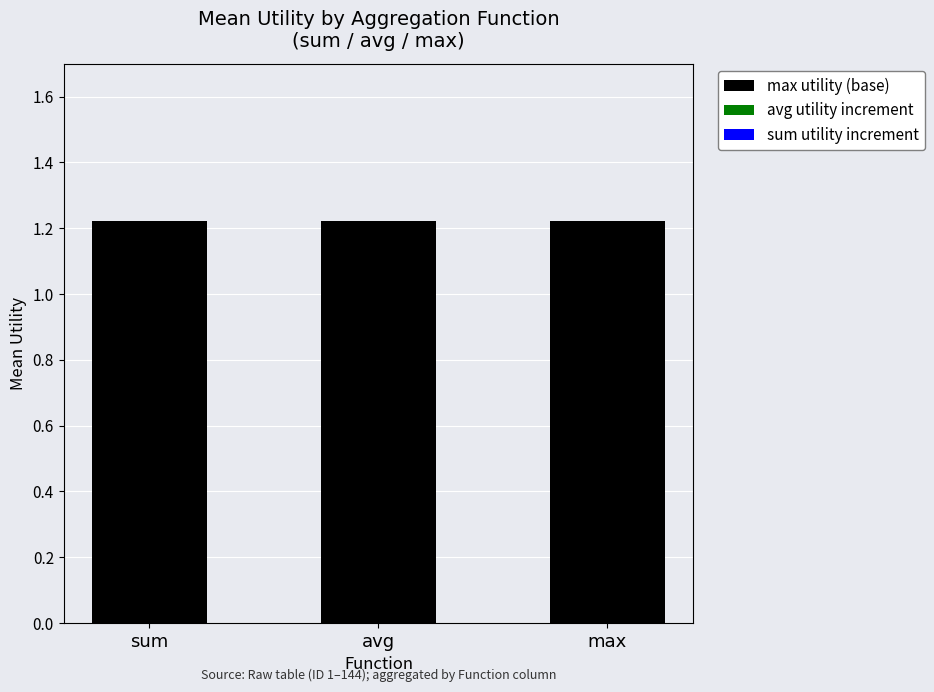

Is the value of max utility (base) at max greater than the value of sum utility increment at max?

Yes